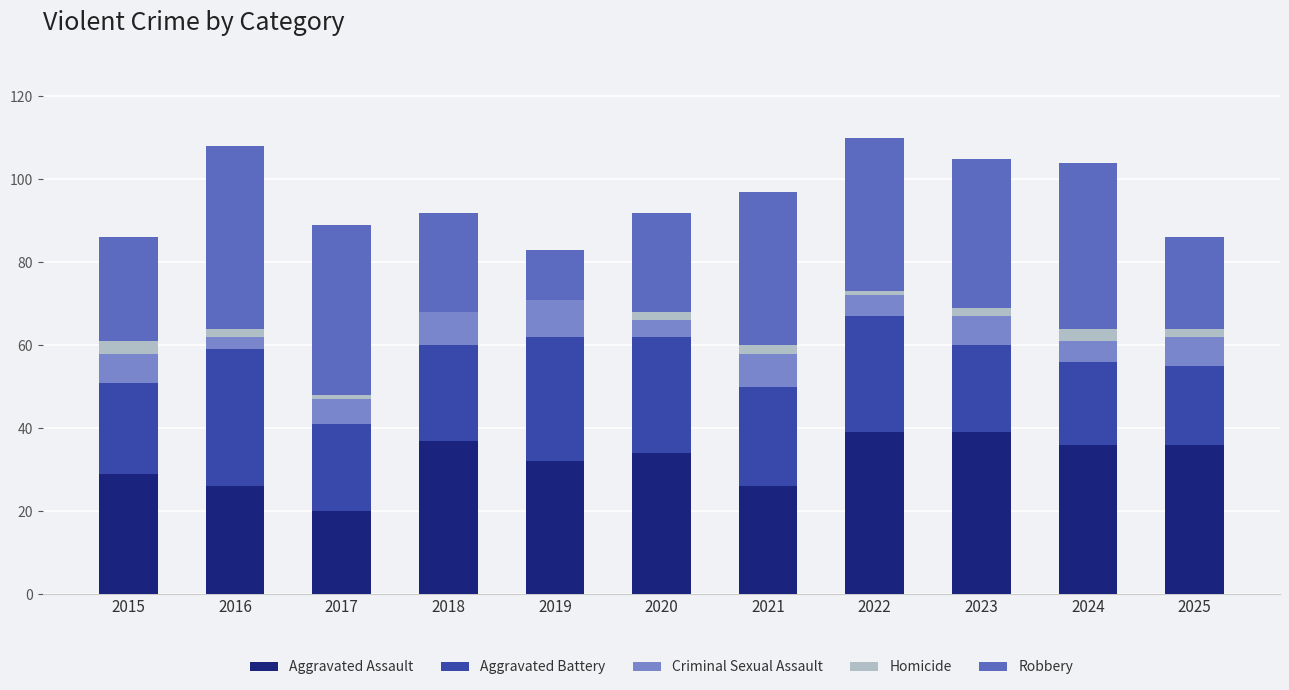

How many series are shown in this chart?

5